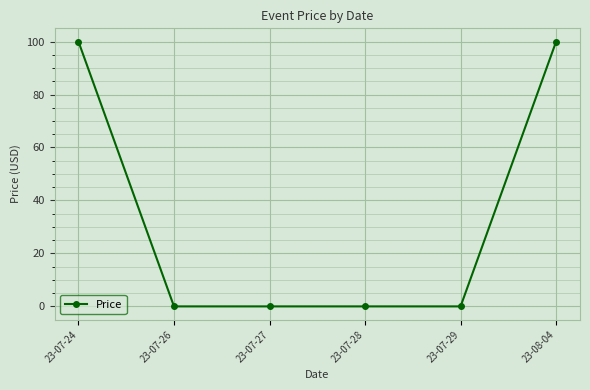

Is it true that the value at 23-07-26 is 47.7?

False